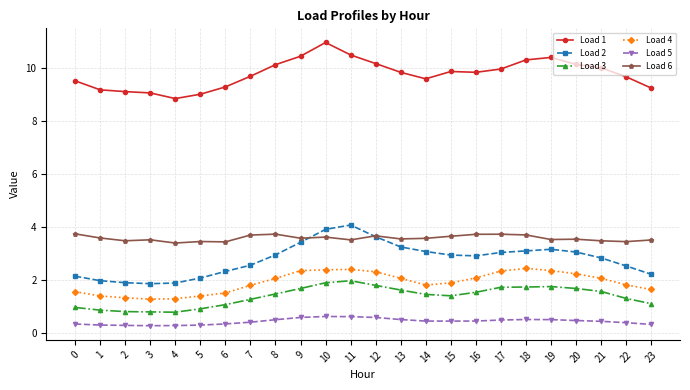

What are all the series names shown in the legend?

Load 1, Load 2, Load 3, Load 4, Load 5, Load 6